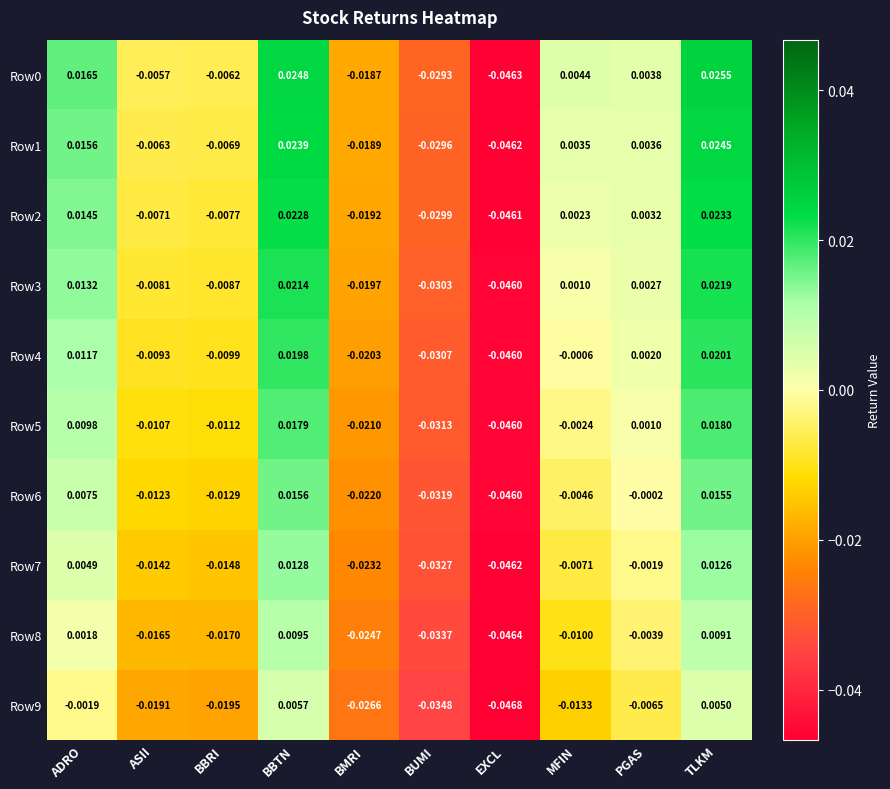

At which category is the sum across all series the highest?

TLKM